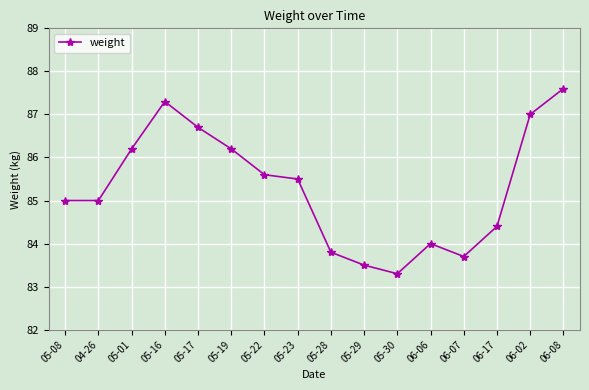

True or false: the data has more than 0 interior local peaks.

True